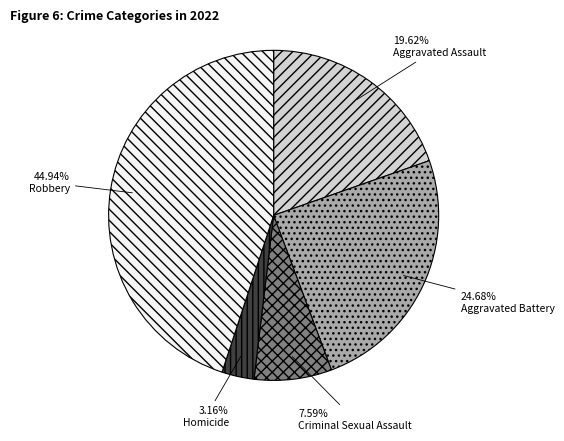

Is there any slice that represents more than half of the pie?

No